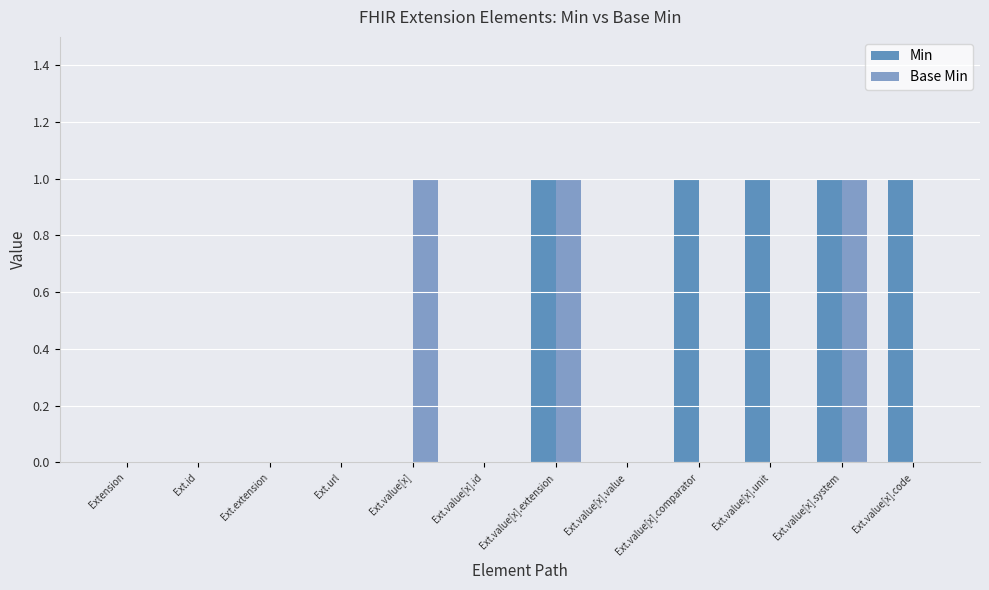

The value of Min at Ext.url is -1. True or false?

False